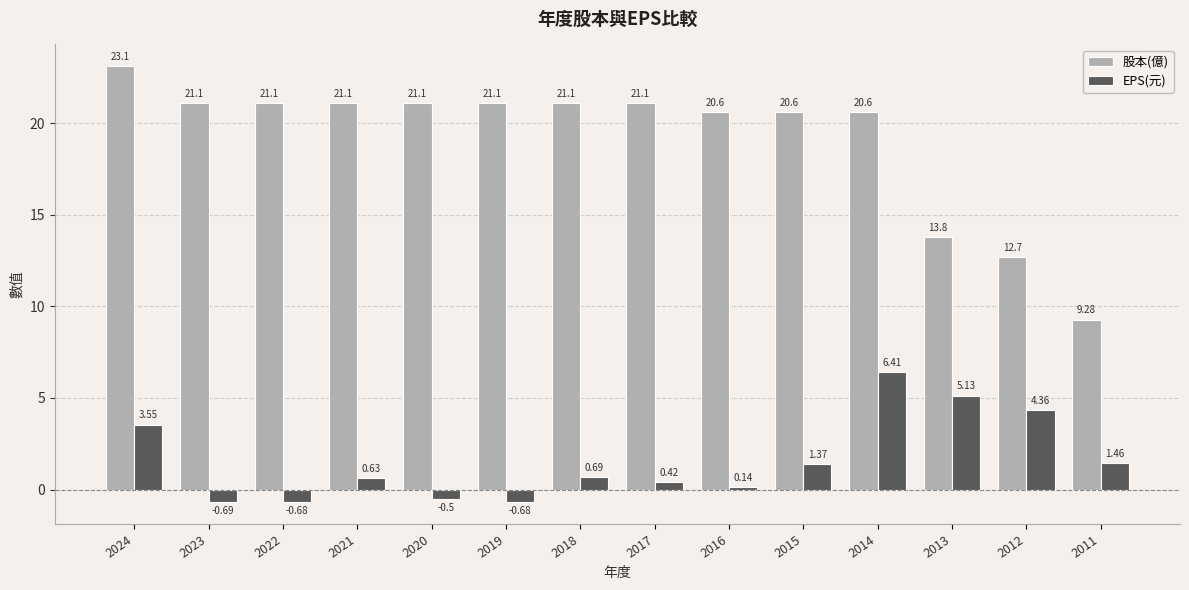

What is the average value of the 股本(億) series?

19.2